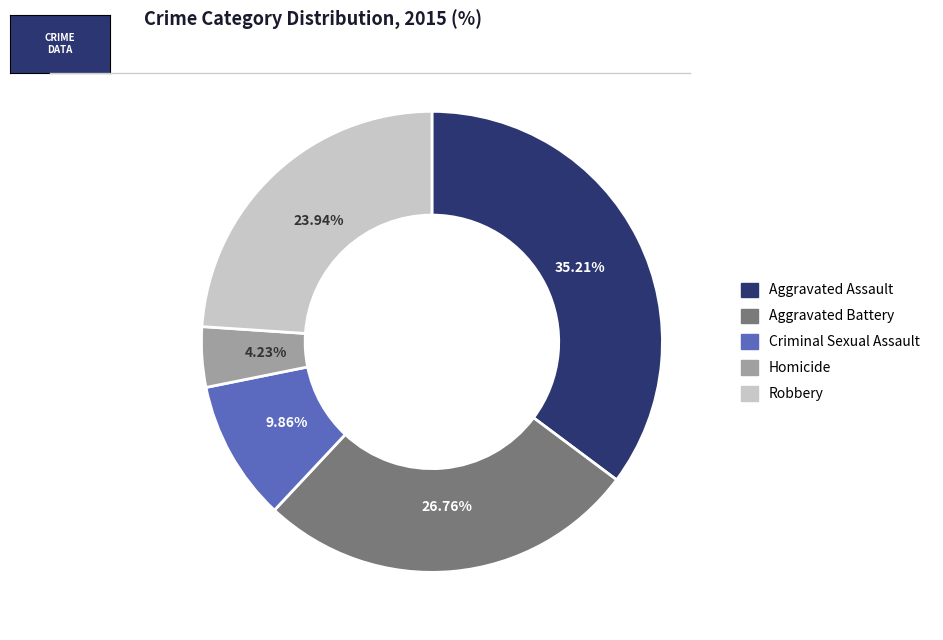

Combined, do Robbery and Criminal Sexual Assault account for over 50%?

No